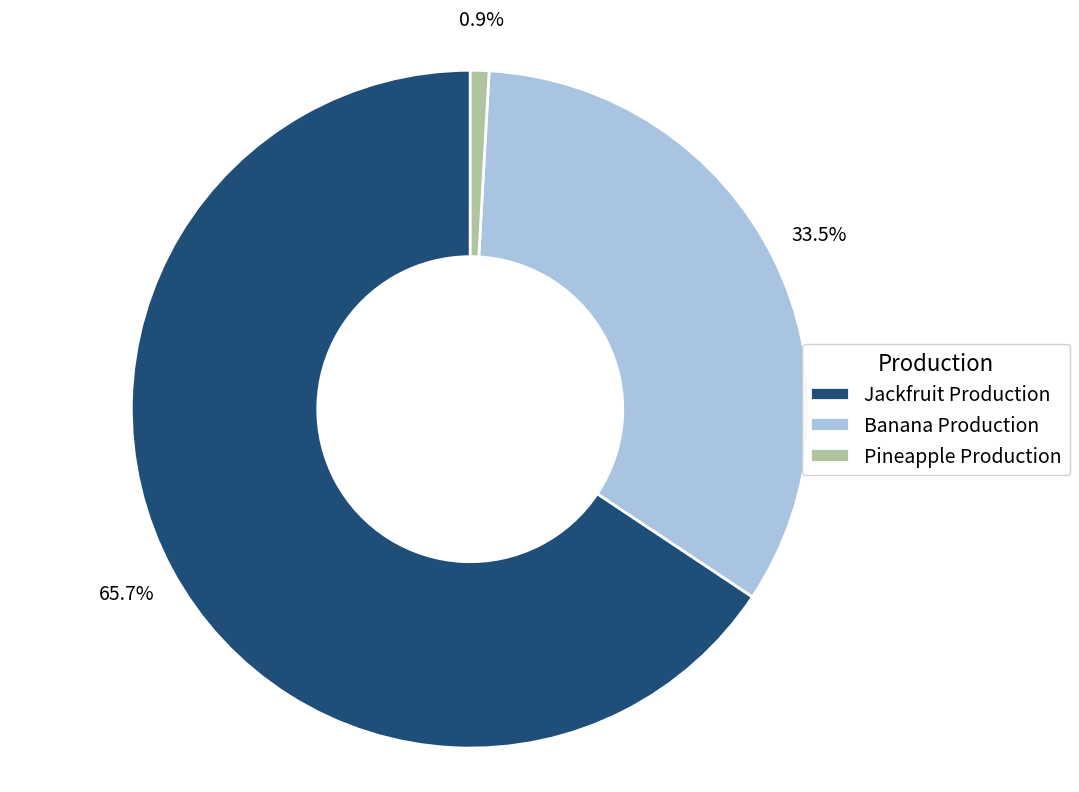

Is there a majority slice in this chart?

Yes